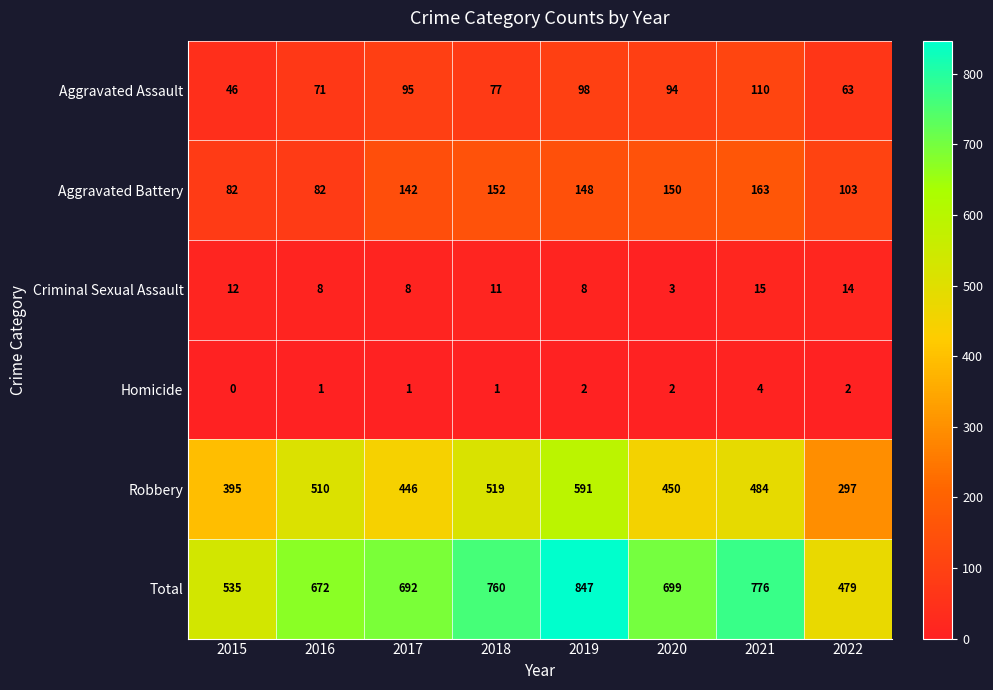

Where does the Criminal Sexual Assault series first go above 11?

2015